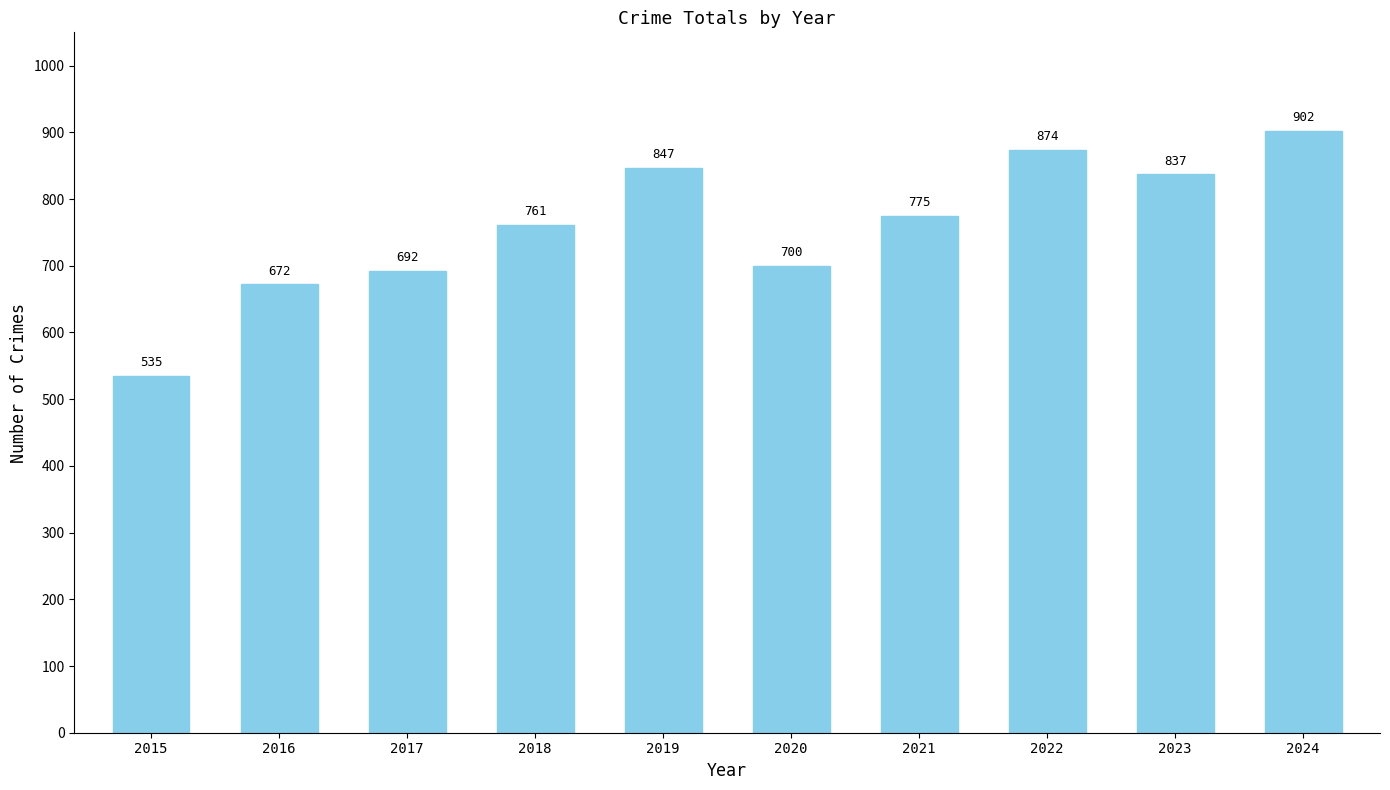

Reading left to right, what are all the values shown in this chart?

535	672	692	761	847	700	775	874	837	902